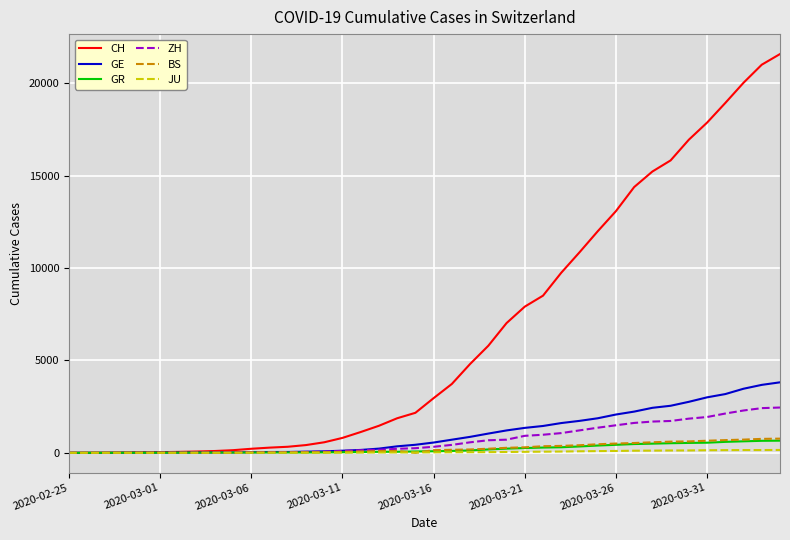

Which series has the widest spread of values?

CH